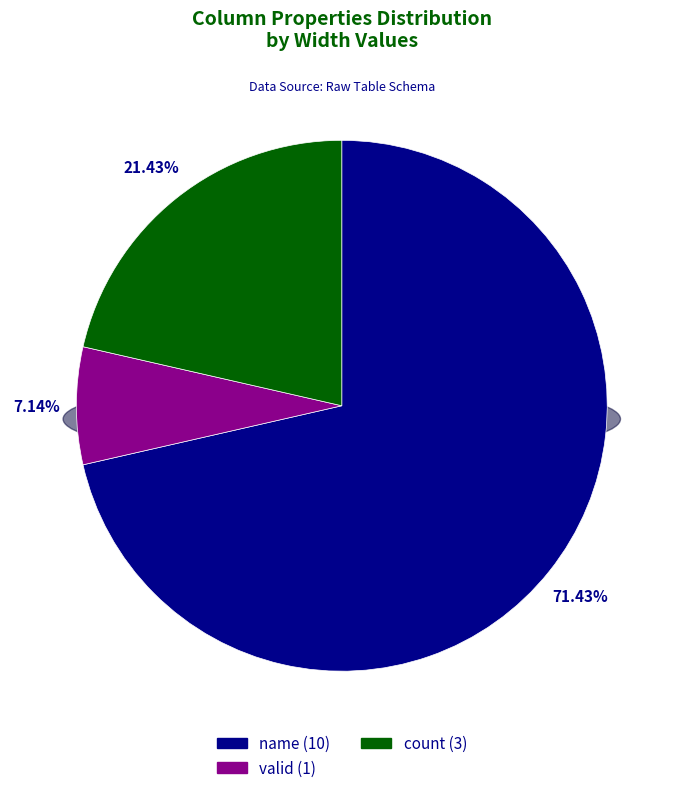

Count the number of slices in the pie.

3